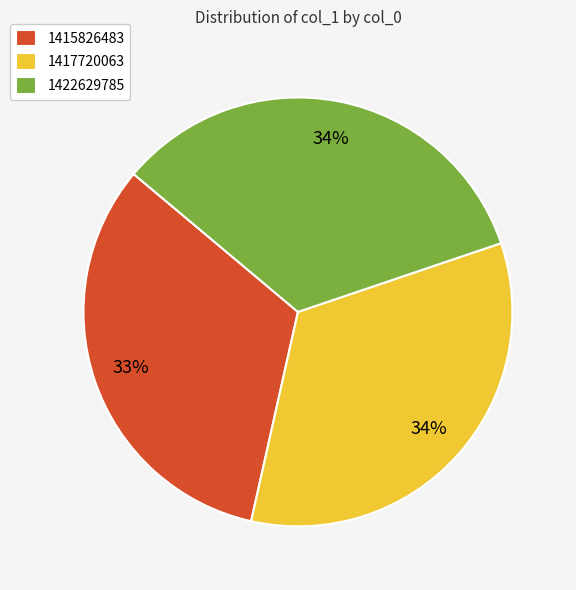

What percentage is the 1417720063 slice, to the nearest percent?

34%